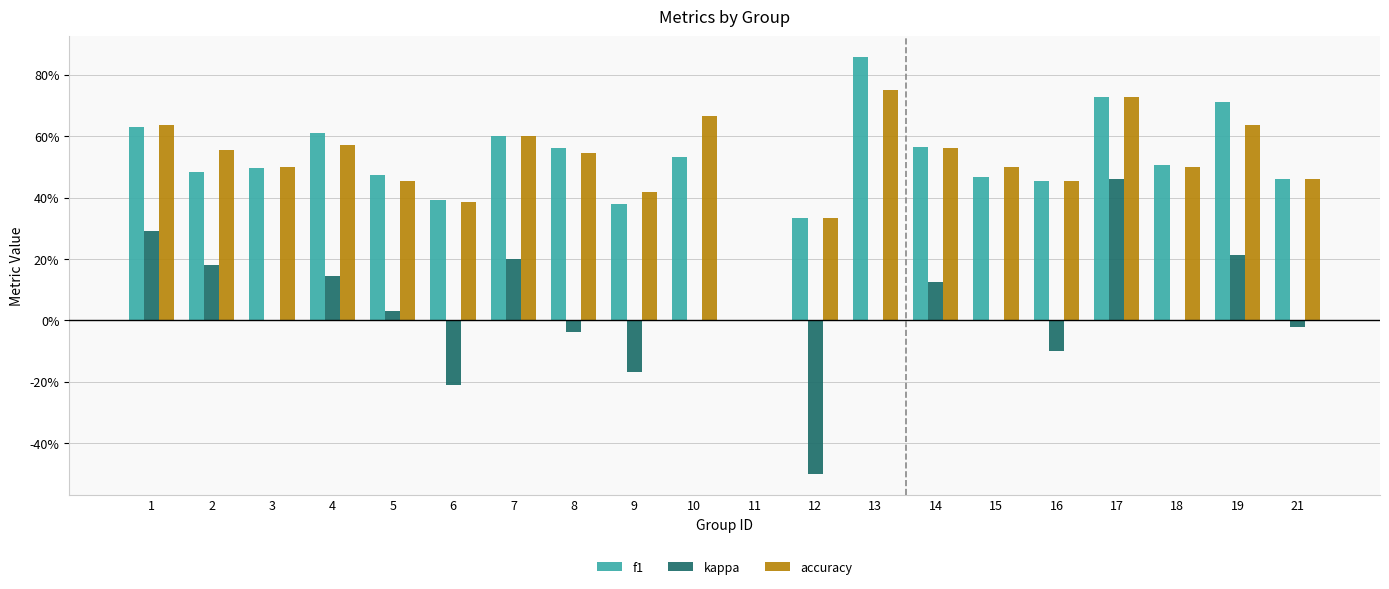

What is the difference between the maximum and minimum values in the accuracy series?

0.8